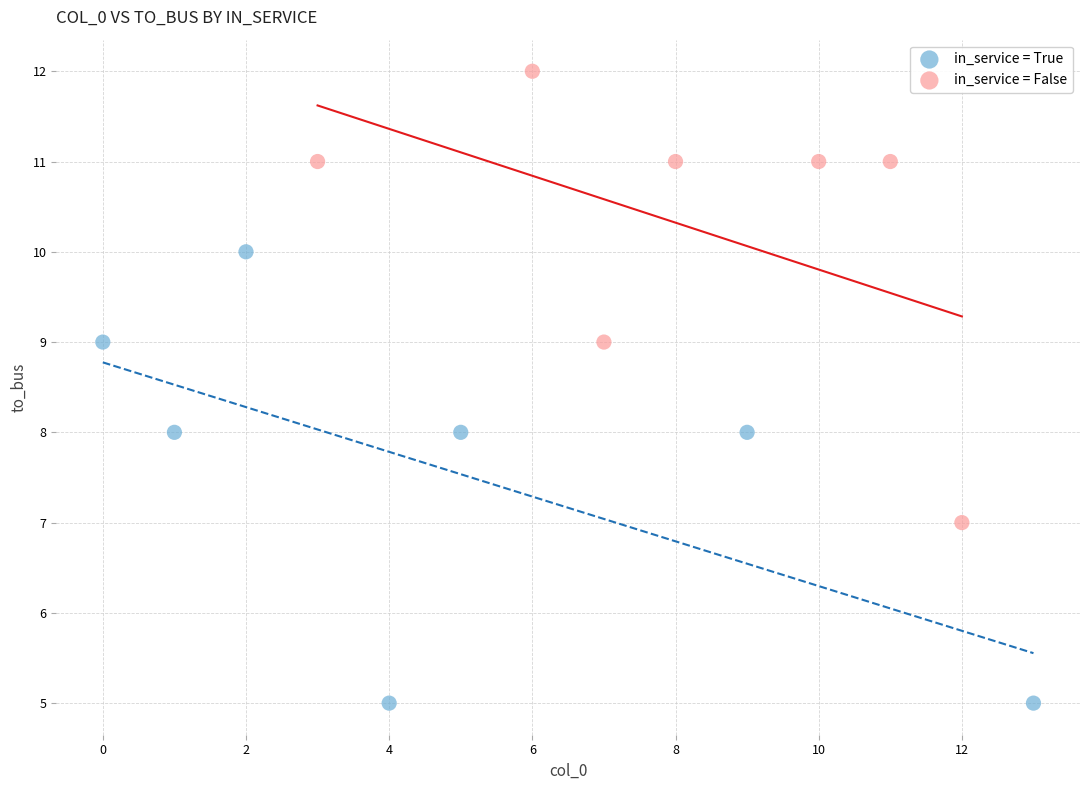

Which series contains the lowest Y value?

in_service = True